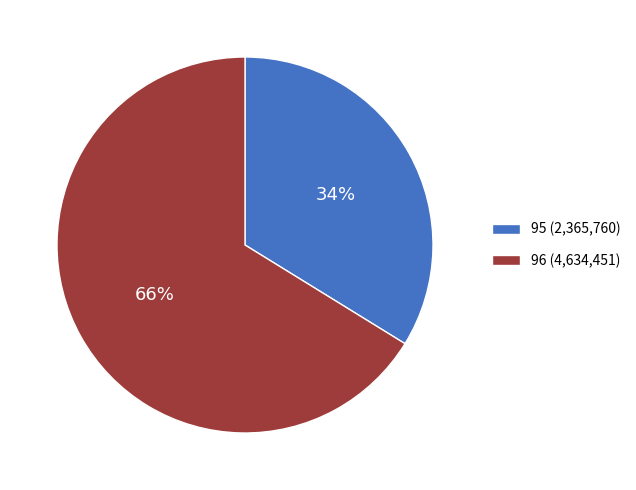

Is the sum of 96 (4,634,451) and 95 (2,365,760) greater than half?

Yes